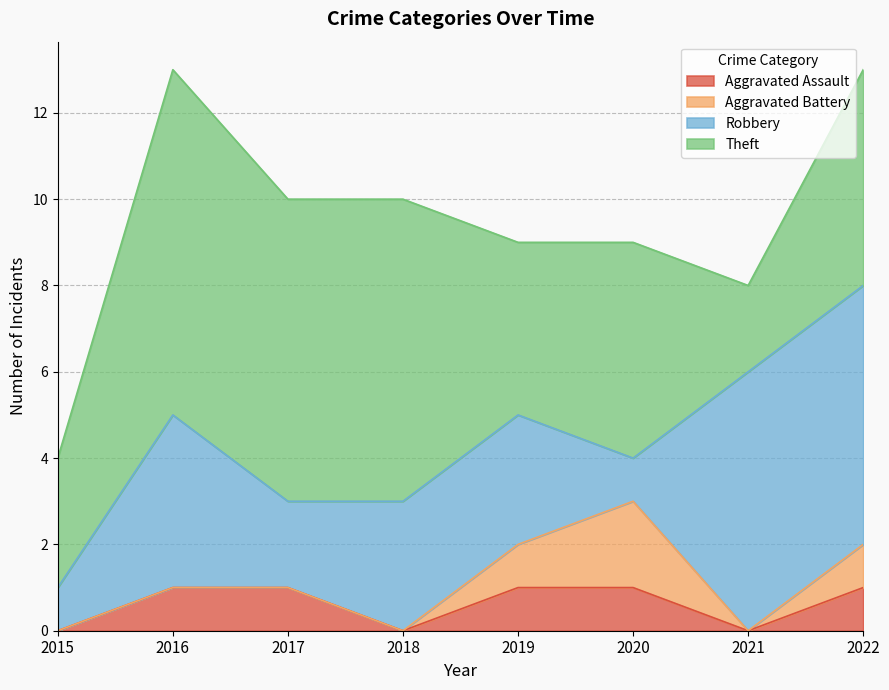

Does the chart have visible grid lines?

Yes